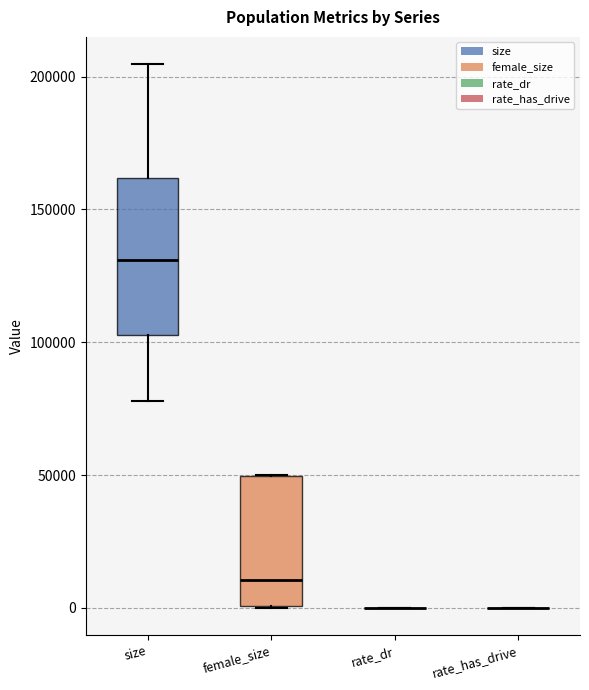

Where is the lower edge of the box for female_size on the y-axis? The values are not printed on the chart, so give them approximately, as read against the axis.

0